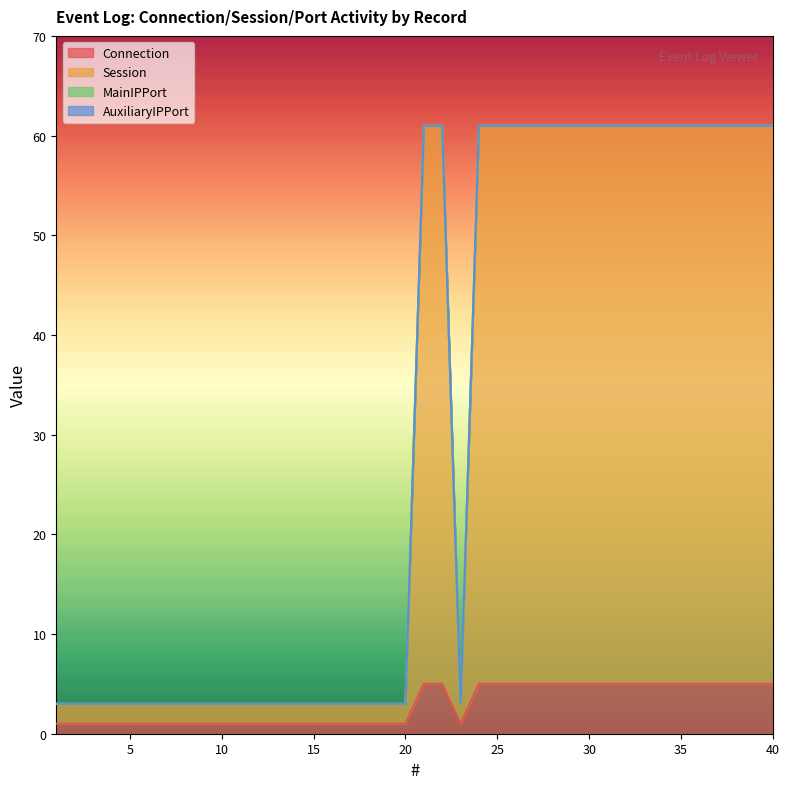

How many Connection values are between 1 and 5?

40